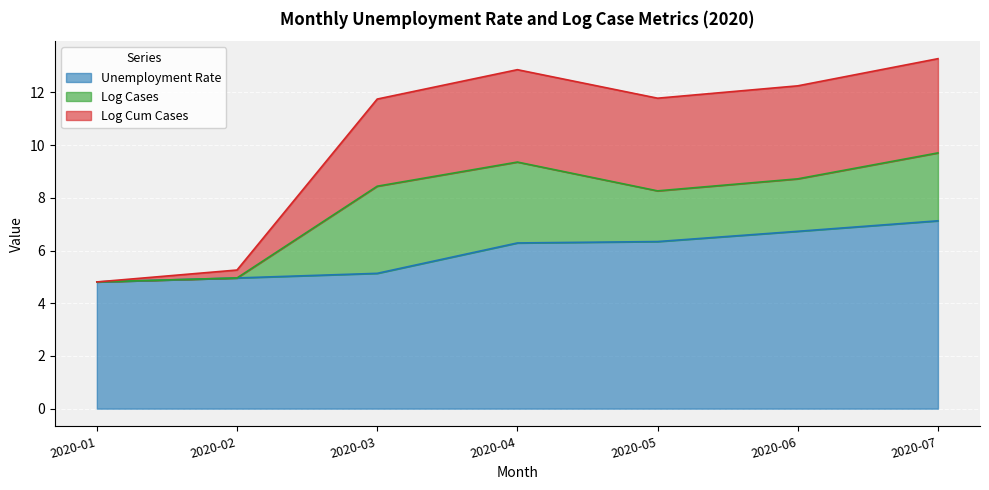

True or false: Log Cum Cases and Unemployment Rate intersect in this chart.

False